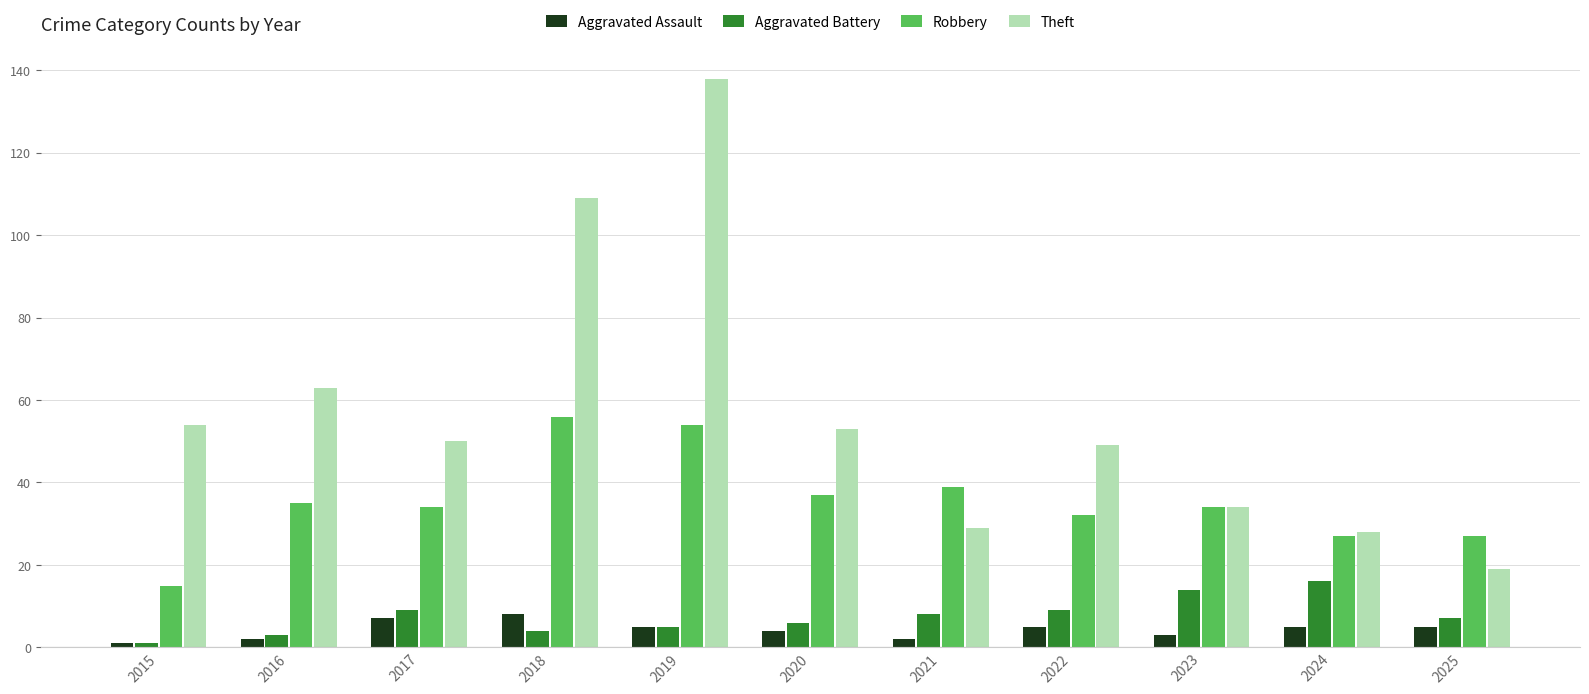

Is the value of Theft at 2021 greater than the value of Aggravated Battery at 2023?

Yes